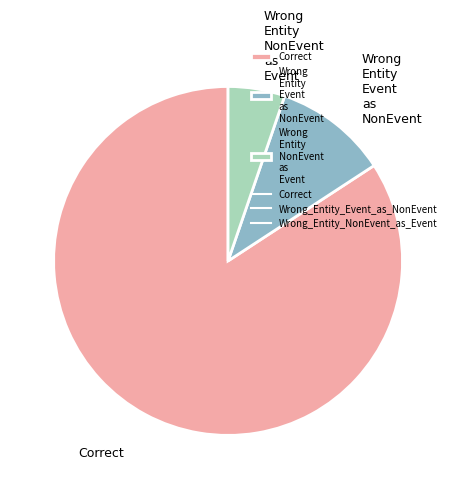

What is the ratio of the value at Correct to the value at Wrong Entity NonEvent as Event?

16.0